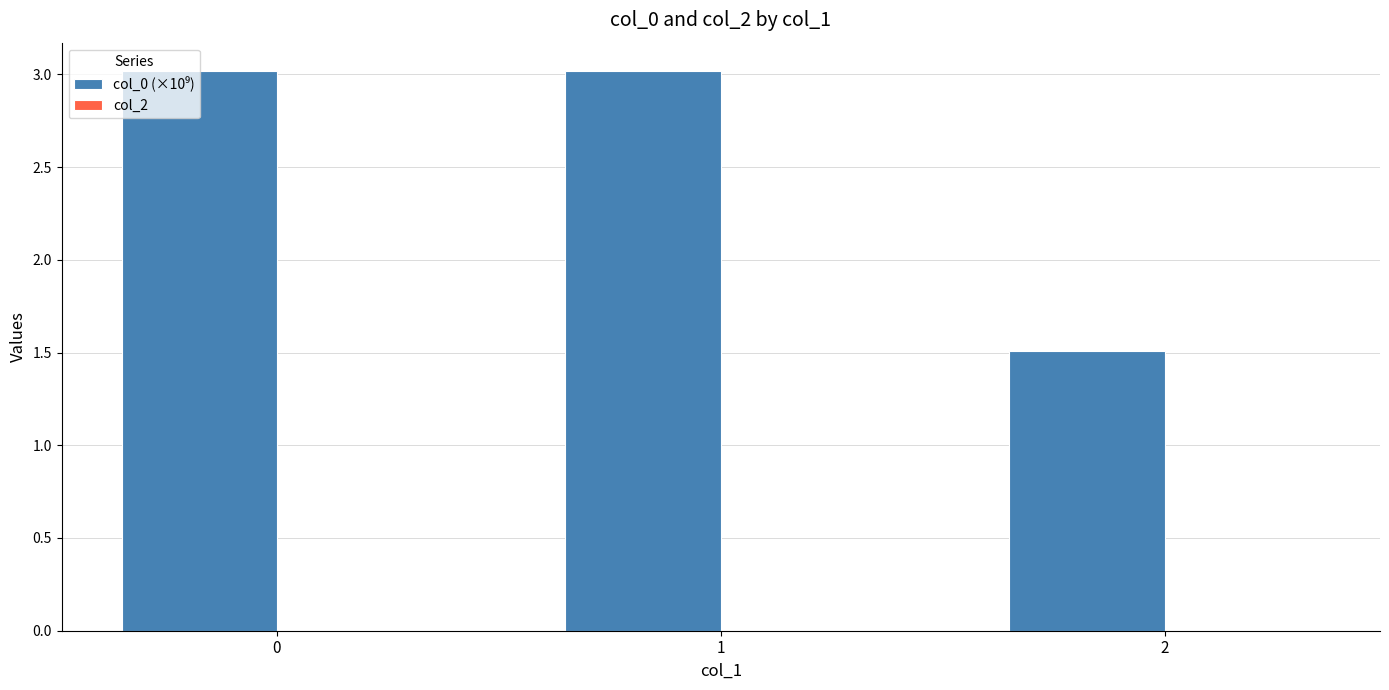

The chart shows a value of 3.0 at 1. True or false?

True